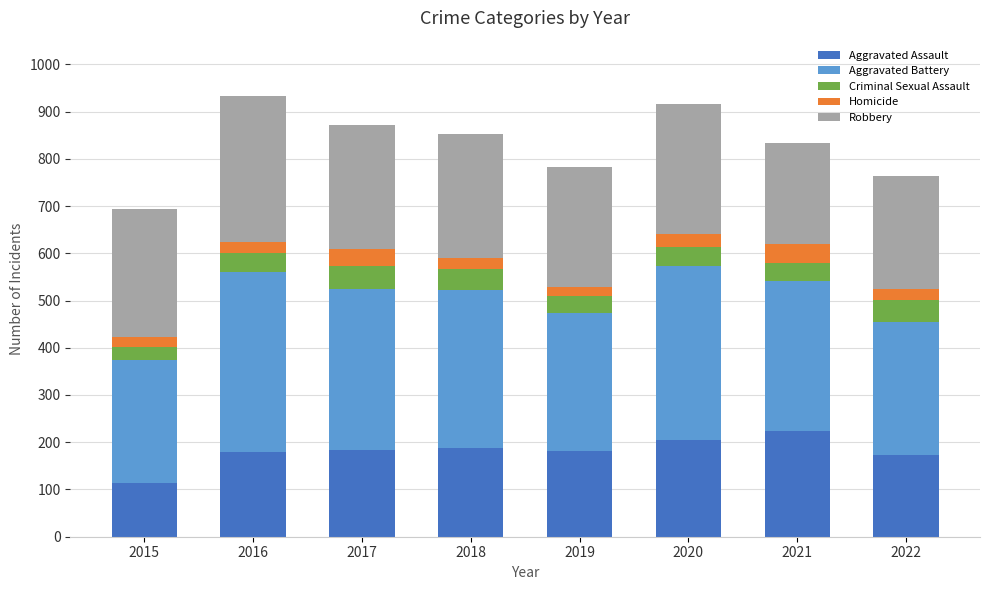

How many data points in Aggravated Assault are less than 184?

4